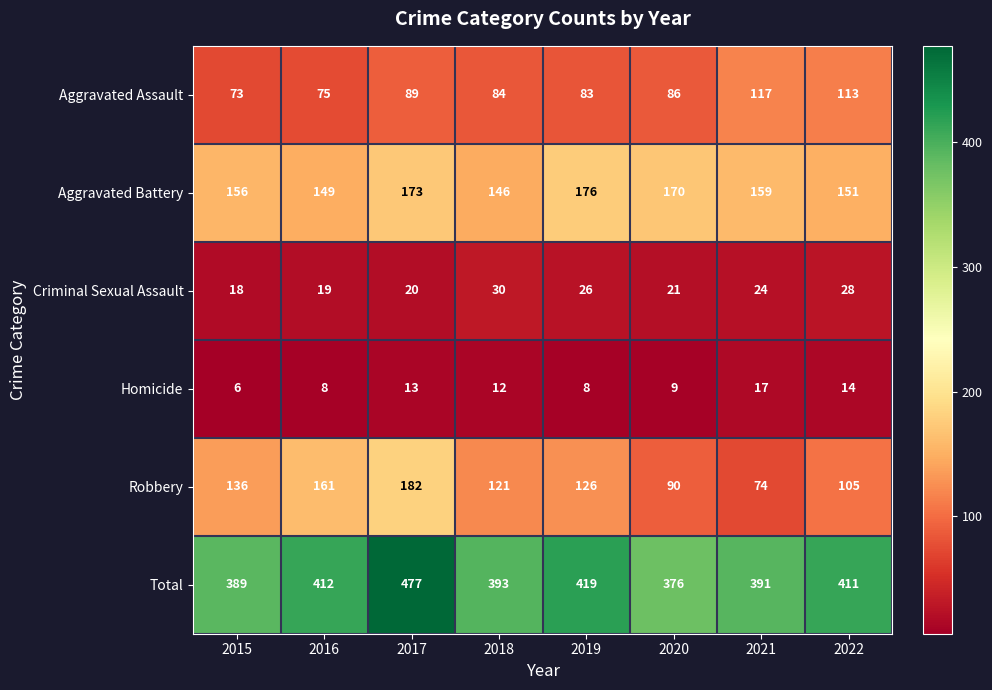

What is the difference between the highest and lowest values at 2016?

404